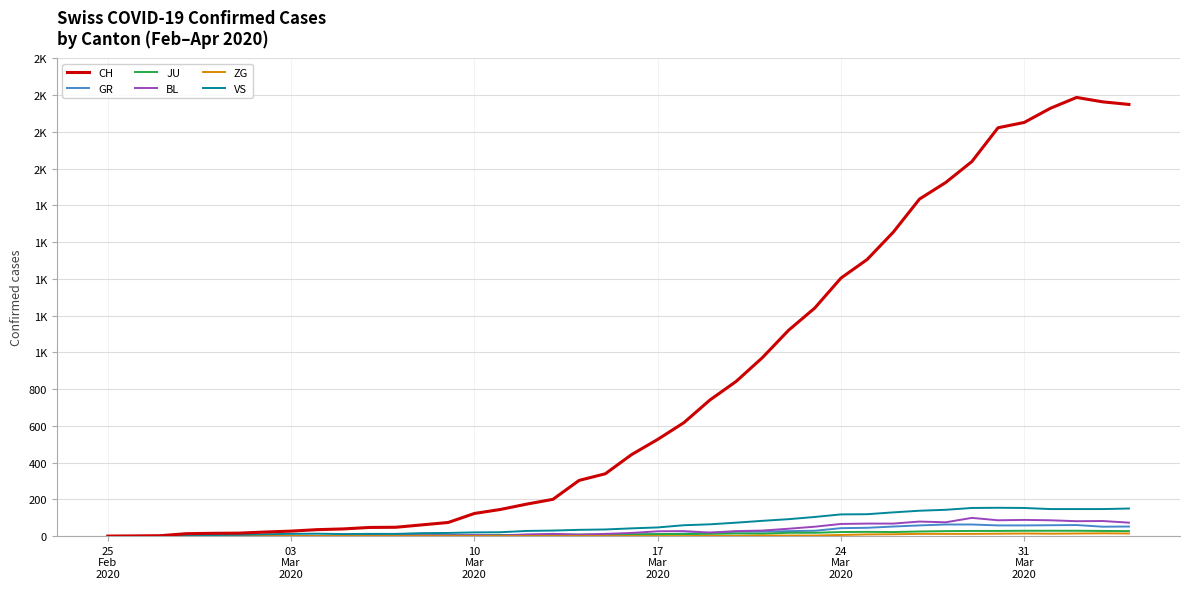

Reading left to right, extract all data points from this chart.

CH: 0	1	2	13	15	16	22	27	35	39	47	48	61	74	123	145	174	200	303	339	443	526	617	741	842	971	1120	1241	1404	1505	1654	1834	1924	2038	2222	2251	2328	2387	2363	2349
GR: 0	0	0	0	0	0	0	0	0	0	0	0	0	0	0	0	0	0	6	0	9	9	13	18	24	24	27	29	43	45	52	58	63	63	58	58	59	60	51	52
JU: 0	0	1	1	1	1	1	1	1	2	5	5	5	5	5	6	6	8	8	9	9	11	11	12	14	13	18	18	22	23	22	25	27	28	28	29	29	29	28	27
BL: 0	0	0	0	1	1	1	1	1	1	4	4	4	4	5	3	9	12	8	12	17	26	27	19	27	30	40	51	66	68	68	79	75	99	86	88	86	81	82	73
ZG: 0	0	0	0	0	0	0	0	0	0	0	0	0	0	0	0	0	0	0	0	0	0	0	1	1	3	3	3	6	9	10	12	12	12	13	14	13	14	15	14
VS: 0	0	0	6	6	7	10	12	13	11	12	12	16	17	20	21	28	30	34	36	42	47	59	64	73	83	92	104	118	119	129	138	143	153	154	153	147	147	147	150